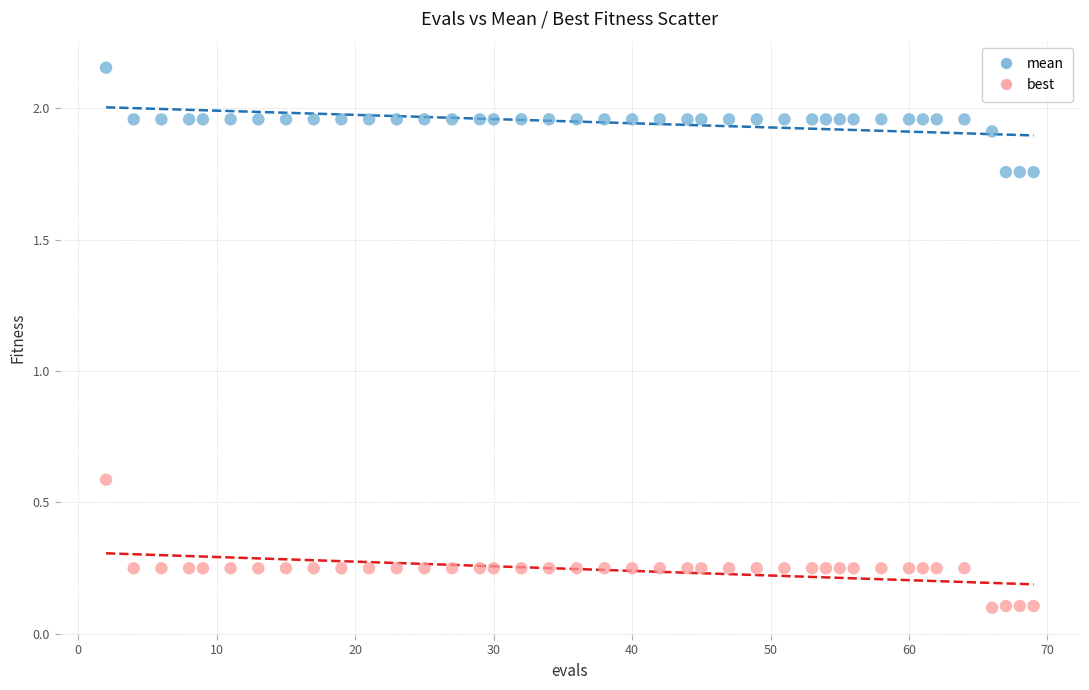

Which series reaches the maximum Y coordinate?

mean